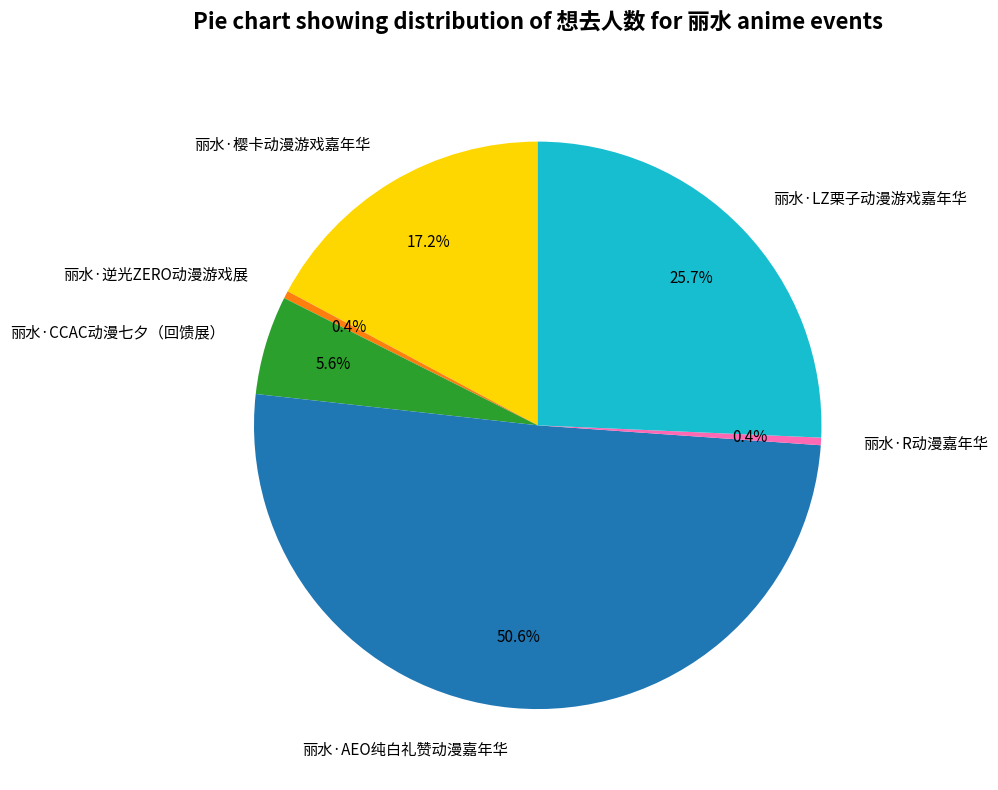

Is it true that 丽水·逆光ZERO动漫游戏展 is 0% of the pie?

True